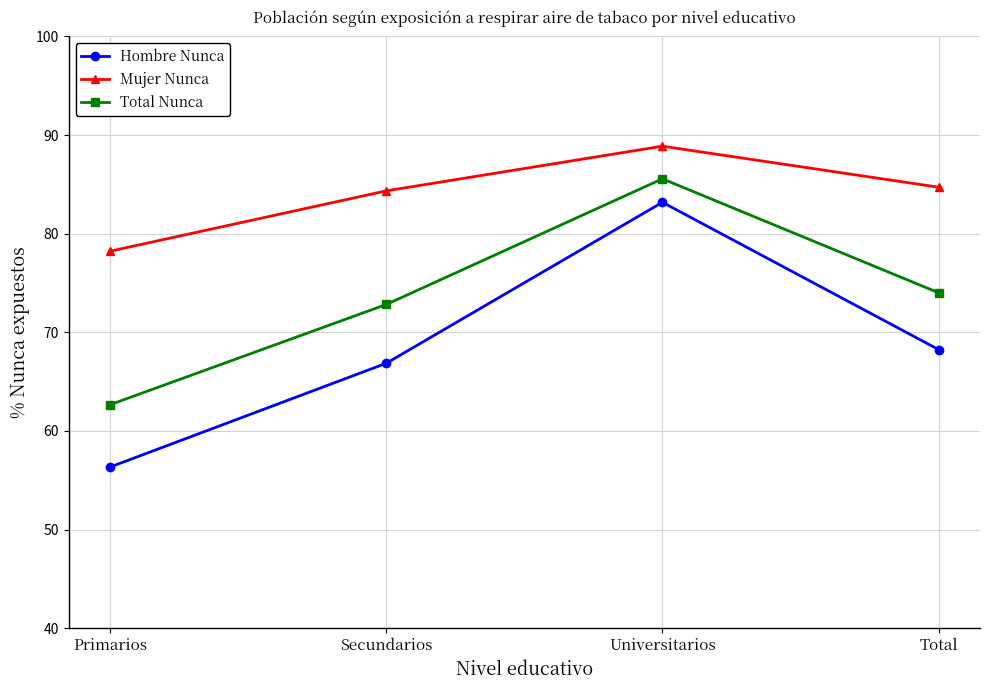

What is the difference between the Mujer Nunca values at Total and Secundarios?

0.4